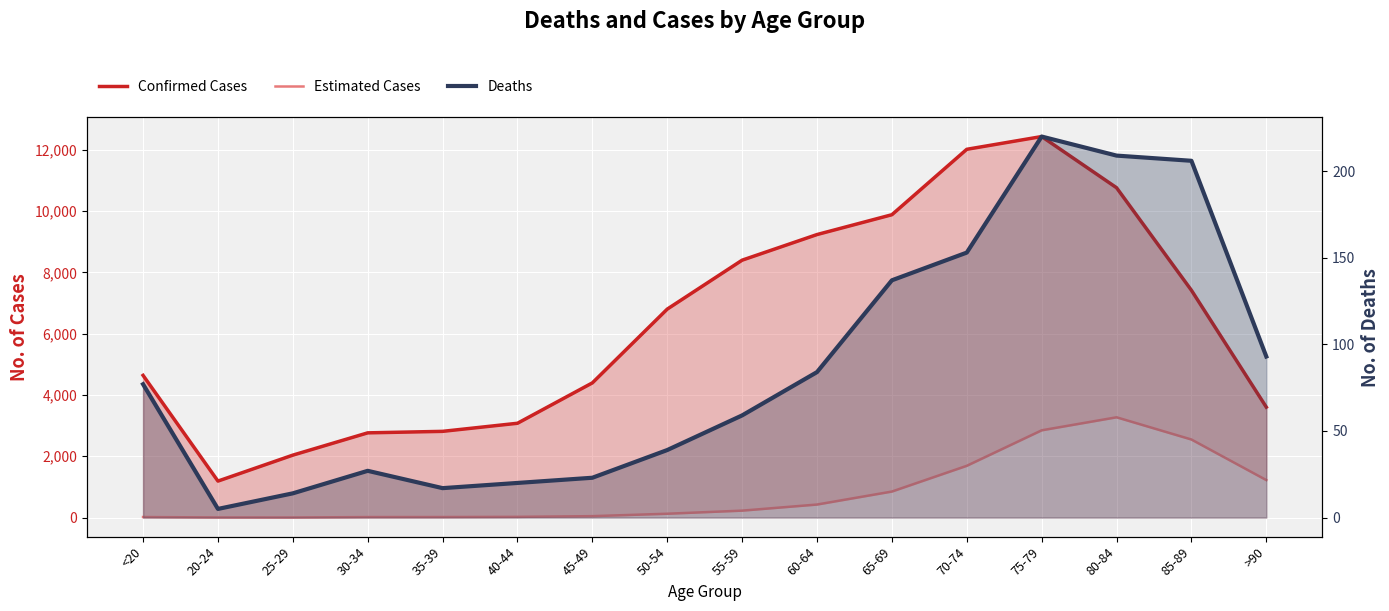

Rank the series by their maximum value, from highest to lowest.

Confirmed Cases, Estimated Cases, Deaths